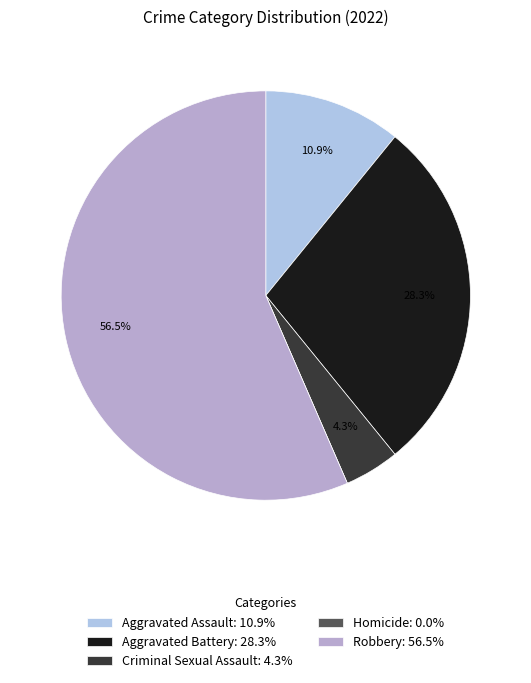

How many segments does this pie chart have?

5